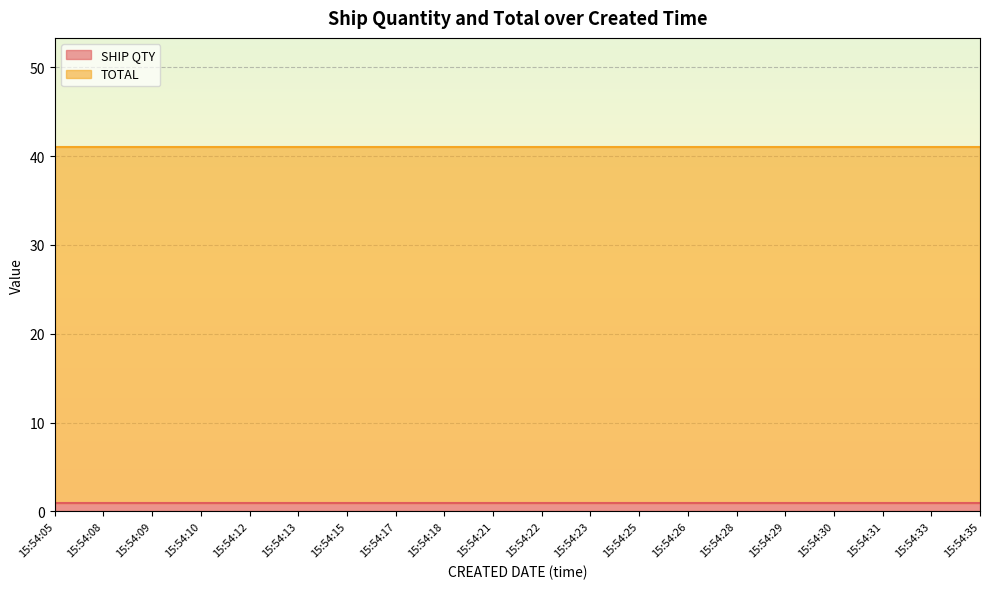

Which series has the largest range (max minus min)?

SHIP QTY